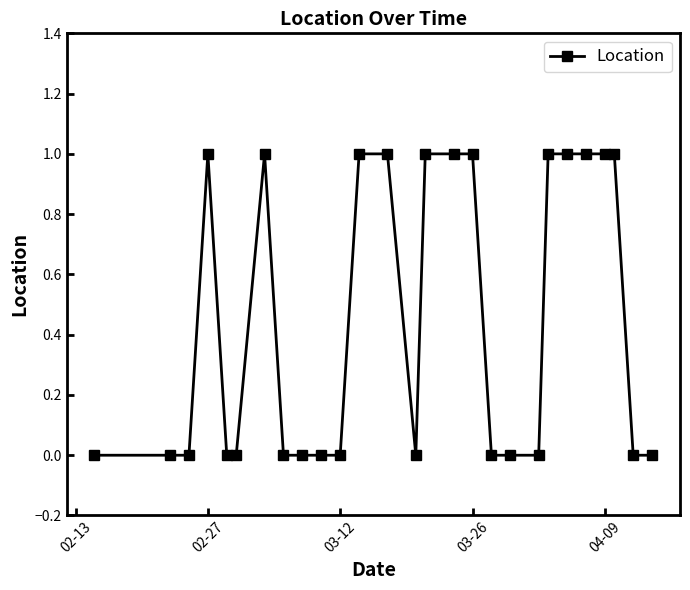

What is the sum of all values?

12